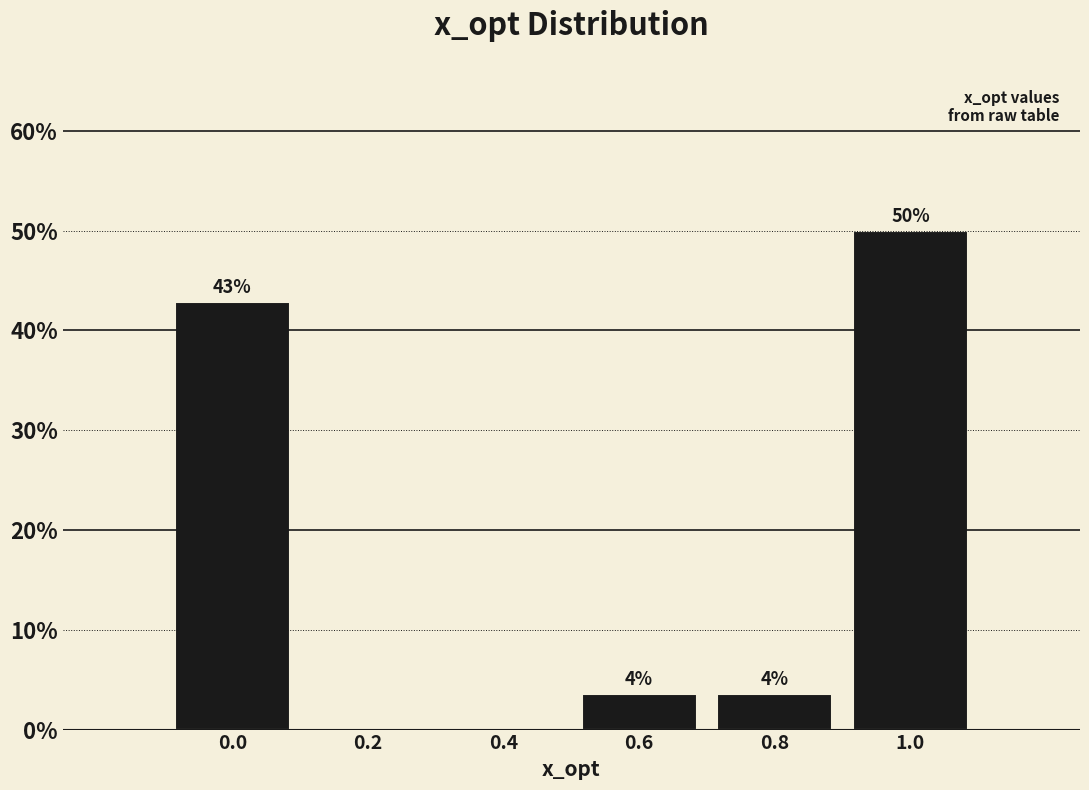

Which range on the x-axis has the tallest bar?

0.9 to 1.1